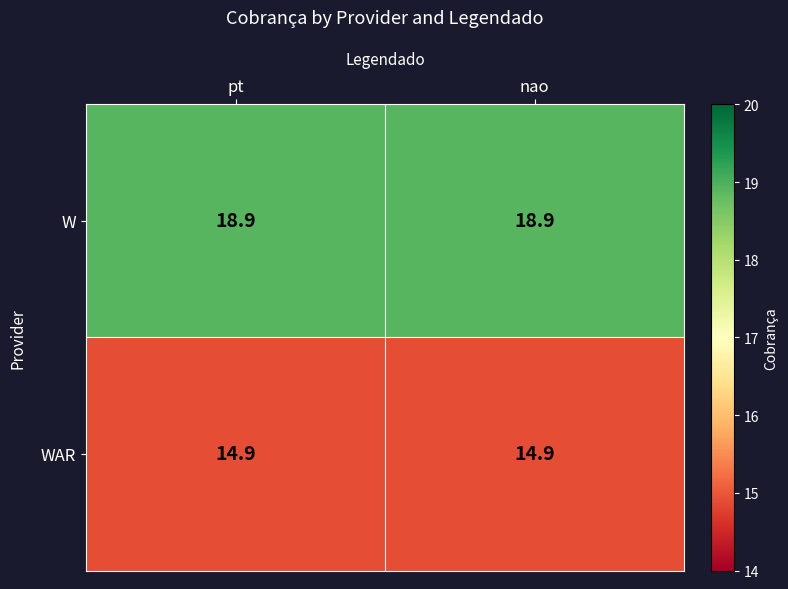

What is the approximate value of WAR at pt?

14.9